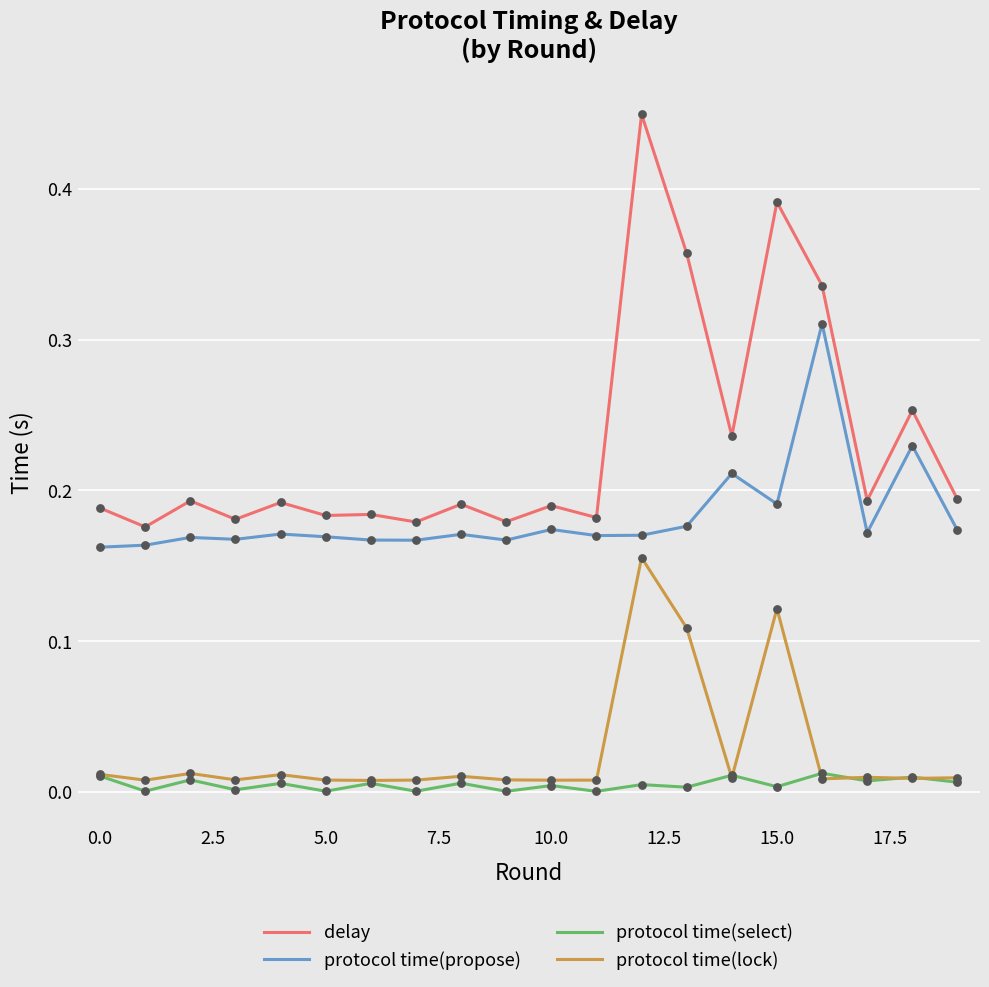

What are all the series names shown in the legend?

delay, protocol time(propose), protocol time(select), protocol time(lock)